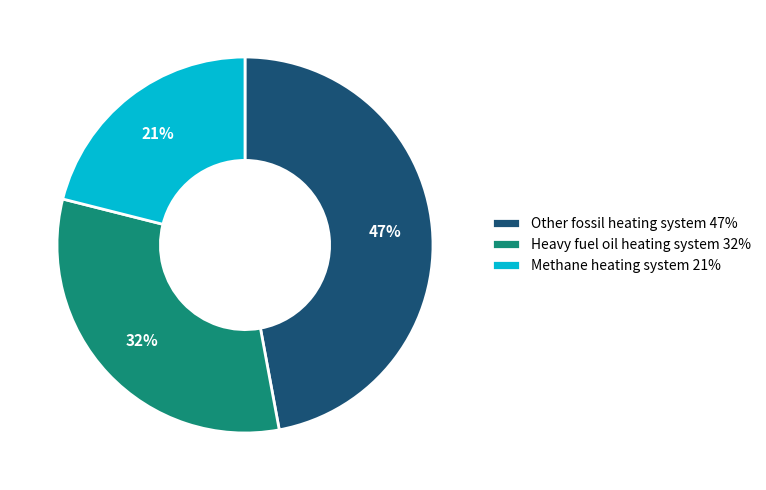

Which category has the smallest portion of the pie?

Methane heating system 21%